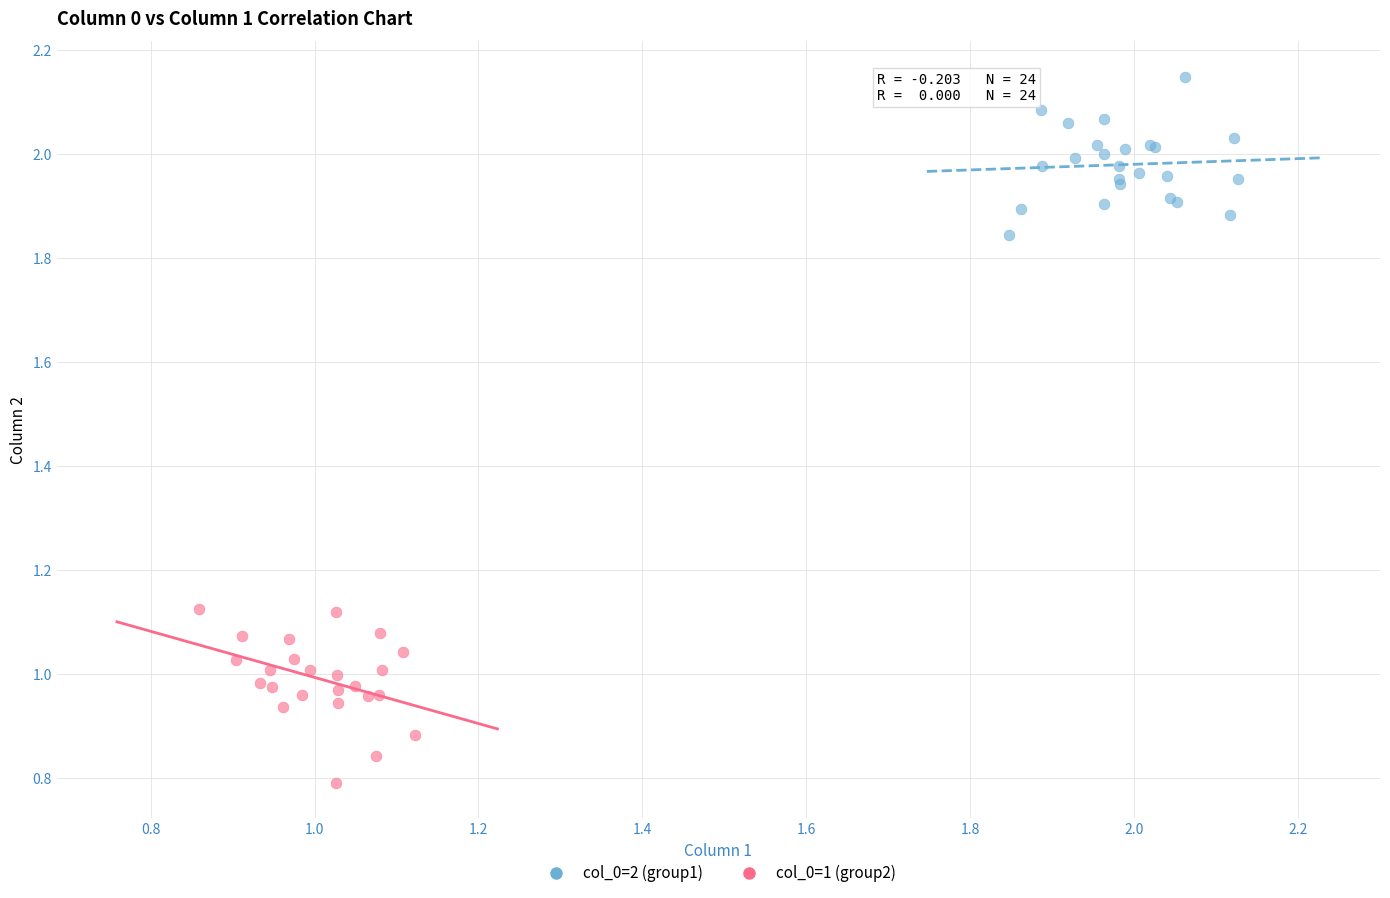

Which series reaches the maximum Y coordinate?

col_0=2 (group1)